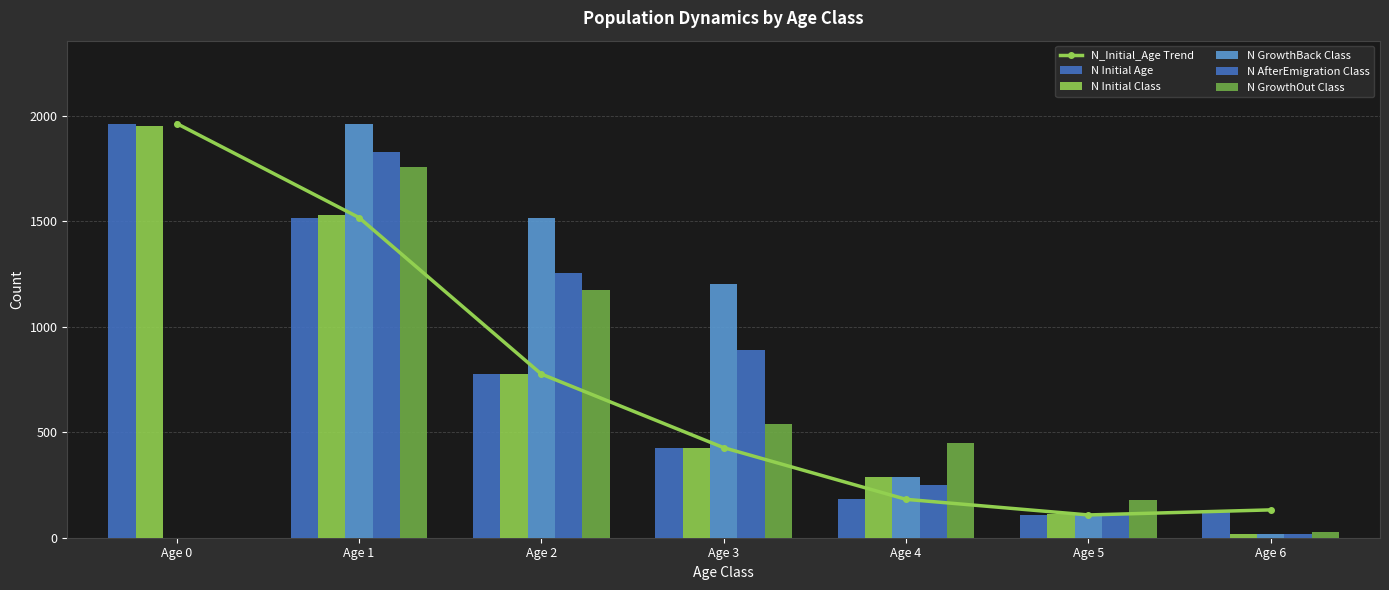

Rank the series at Age 3 from lowest to highest value.

N_Initial_Age Trend, N Initial Age, N Initial Class, N GrowthOut Class, N AfterEmigration Class, N GrowthBack Class